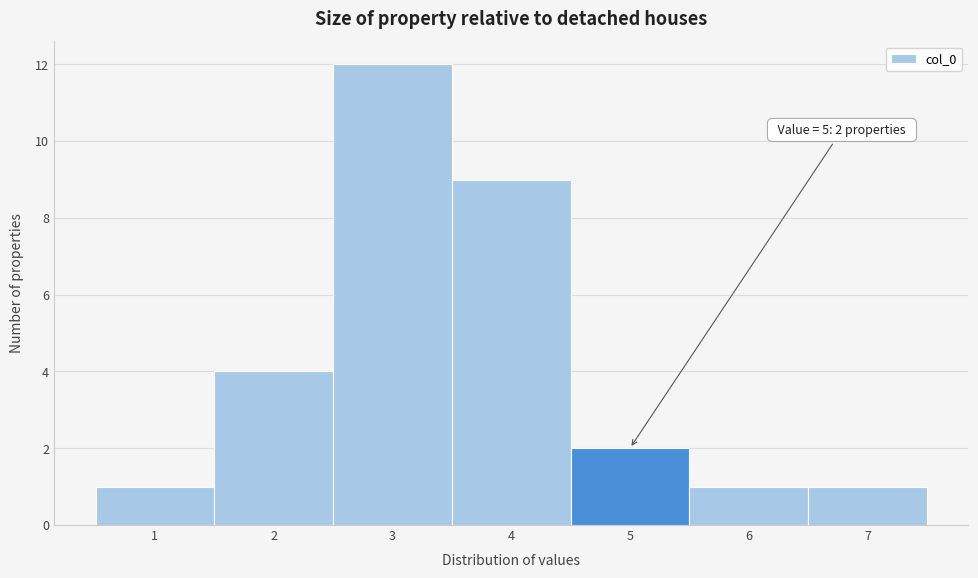

Which range on the x-axis has the tallest bar?

2.5 to 3.5